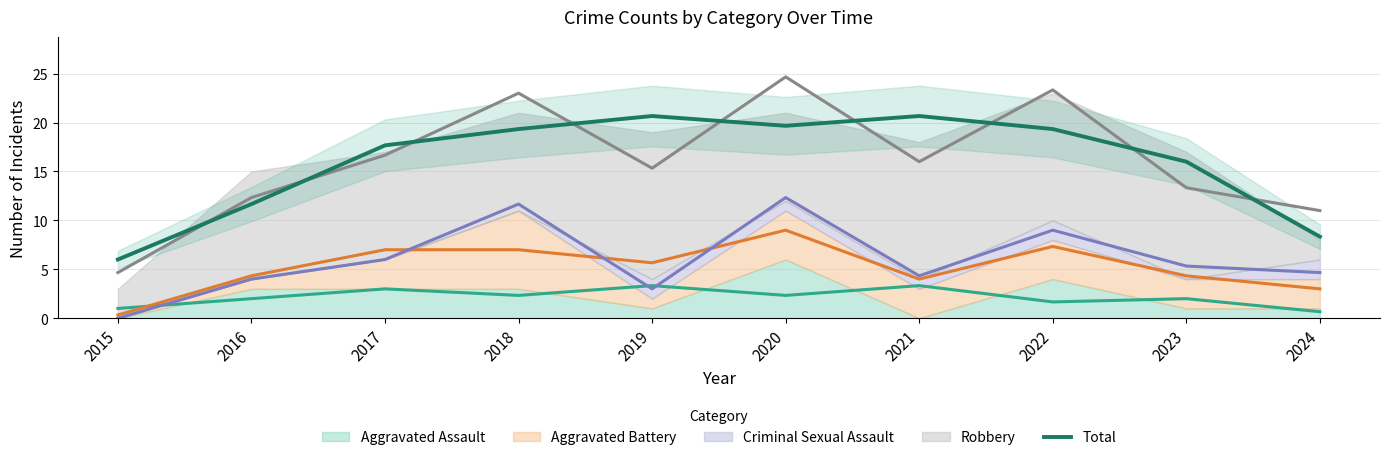

The chart shows a value of 17.7 at 2017. True or false?

True